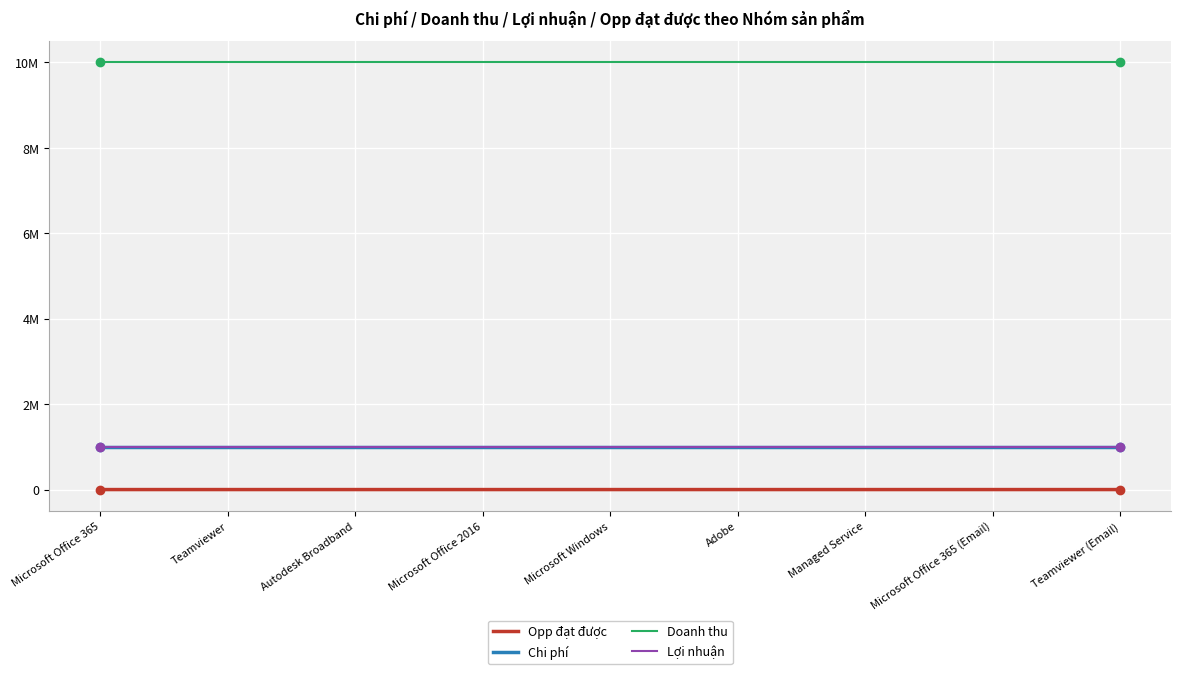

Does the chart display data point markers on the line(s)?

No